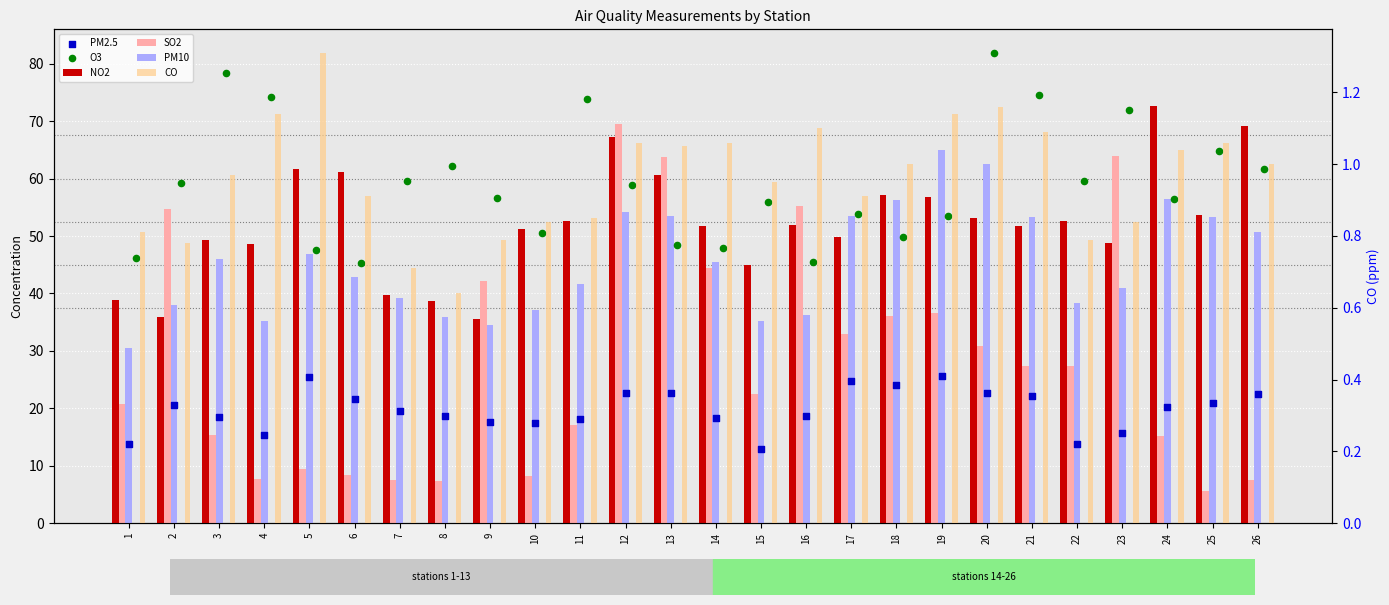

At which category is the sum across all series the highest?

12